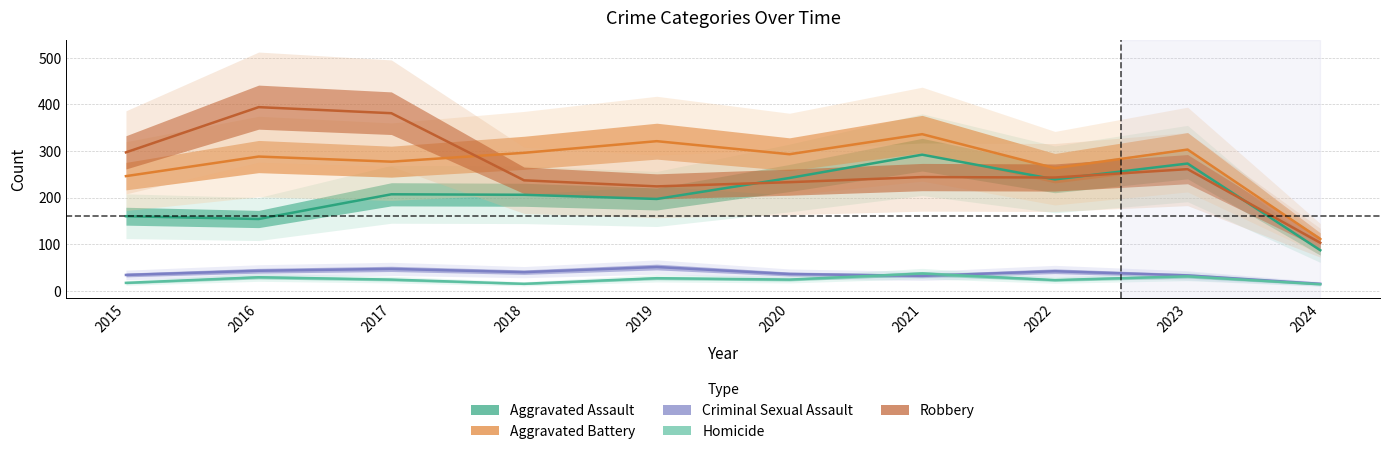

Which label corresponds to the largest value in the chart?

2016